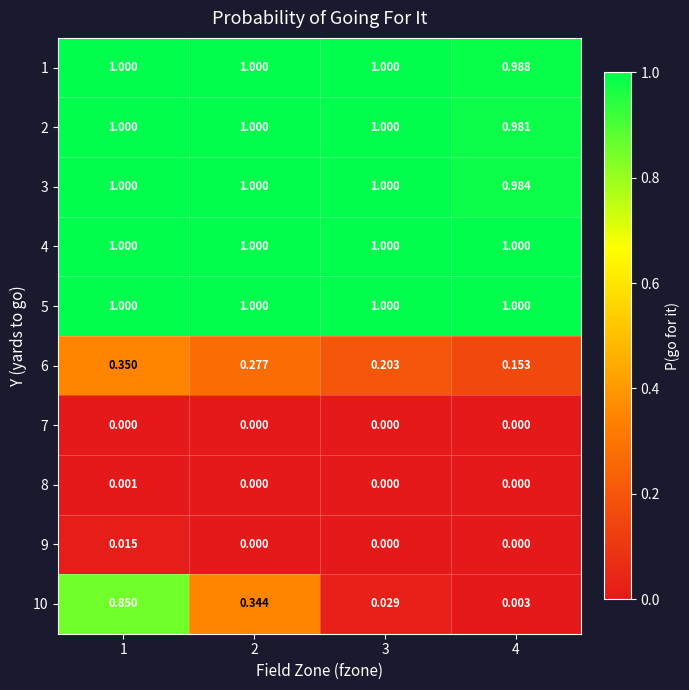

How many categories are shown in the chart?

4